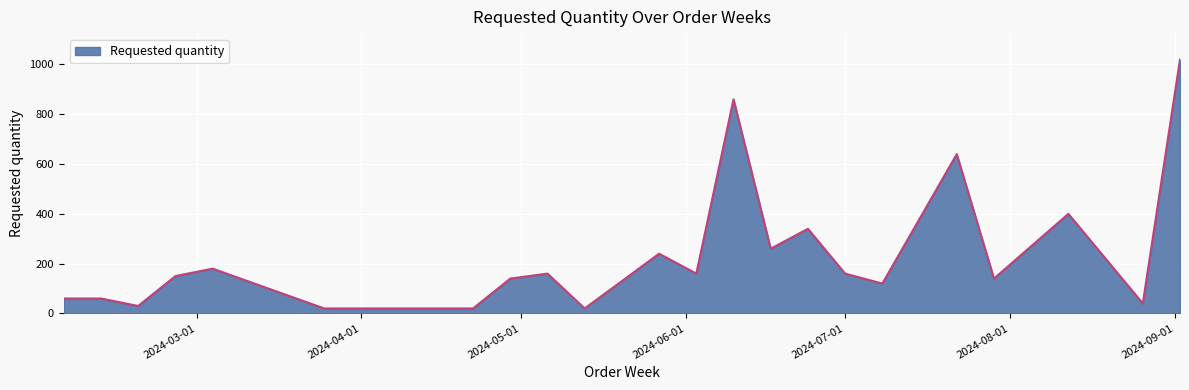

What is the greatest value displayed?

1020